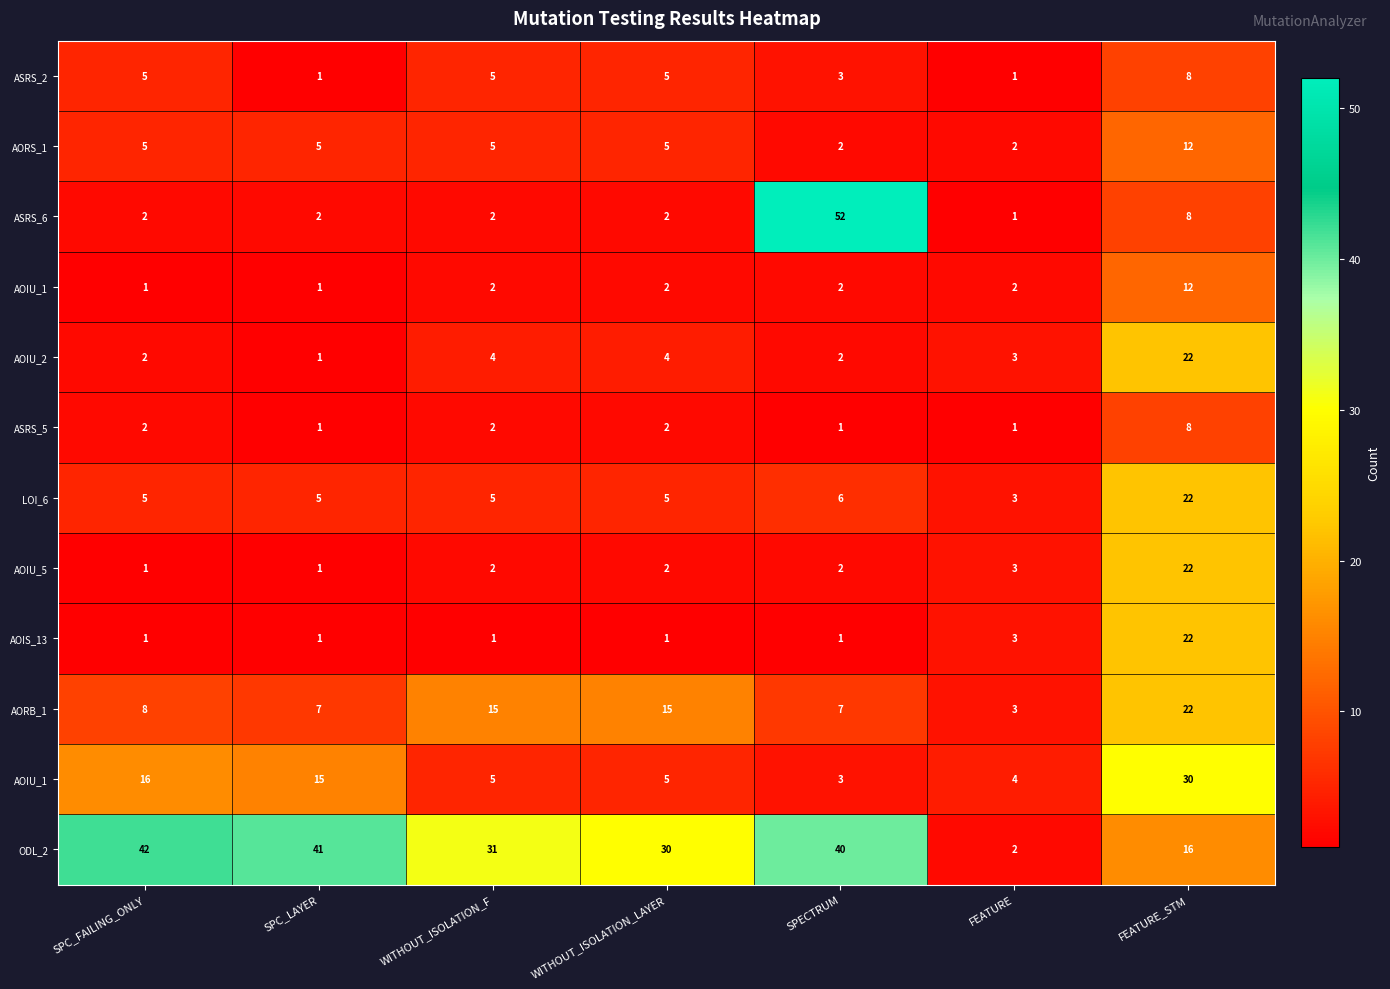

At which category is the sum across all series the highest?

FEATURE_STM